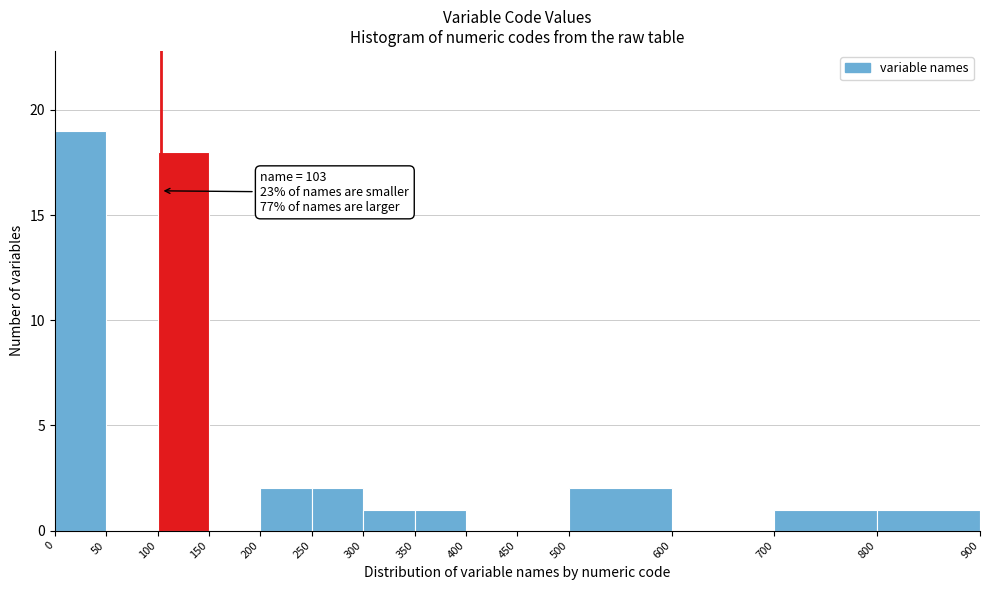

Which range on the x-axis has the tallest bar?

0 to 50